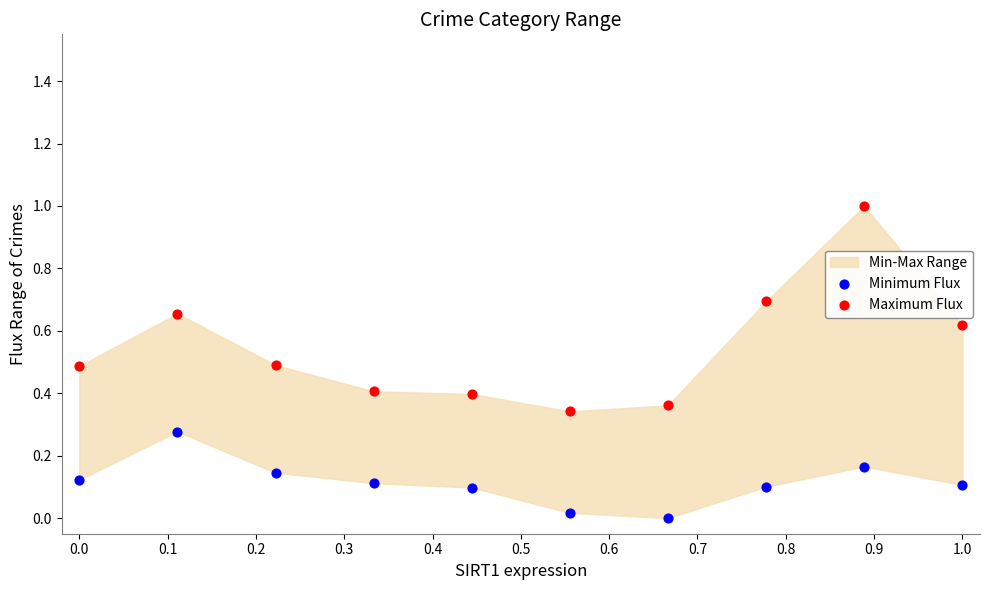

Which series has the widest spread of Y values?

Maximum Flux